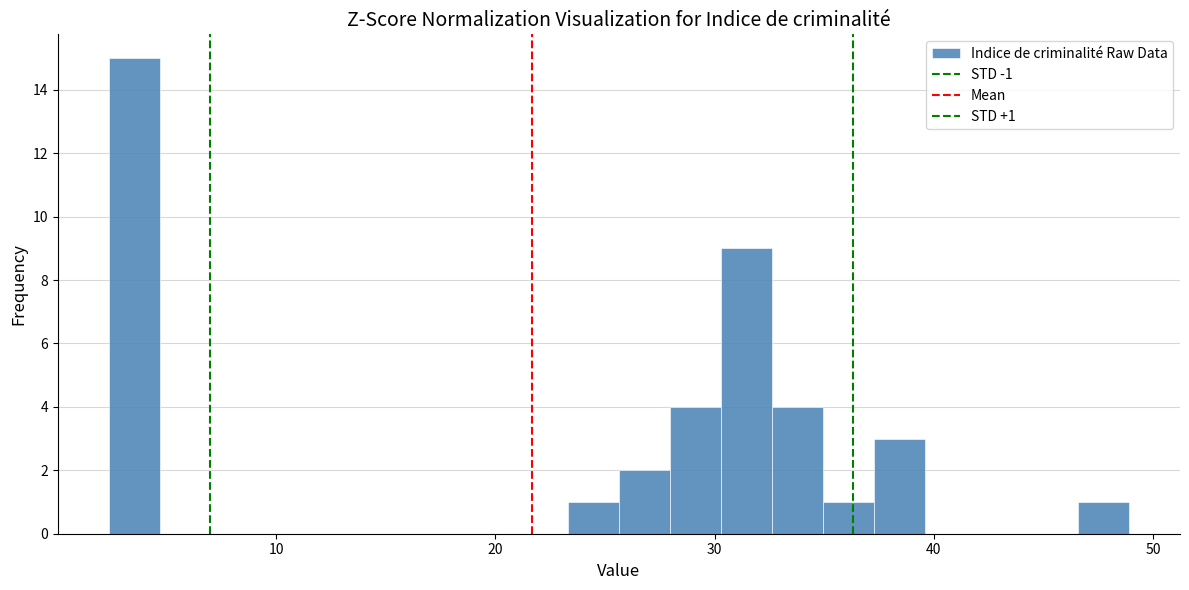

Around what value on the x-axis is the tallest bar? Give the approximate position of its centre, as read against the axis.

4